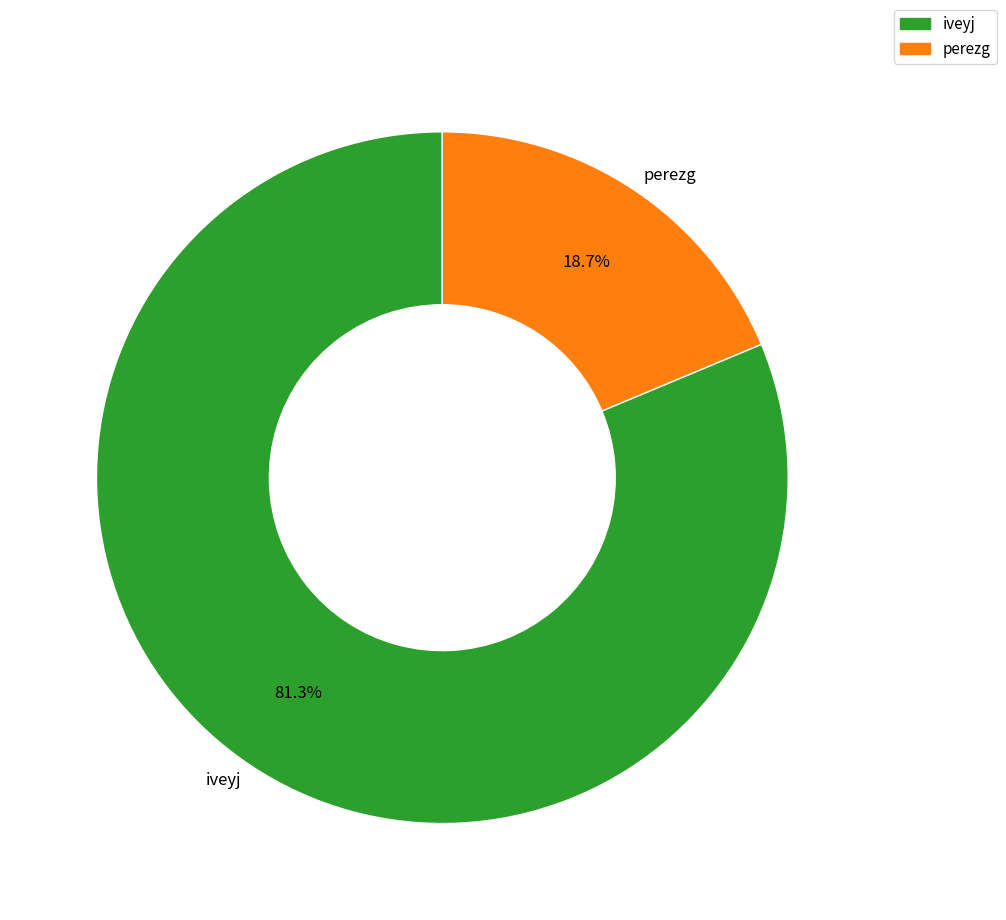

Is there a majority slice in this chart?

Yes